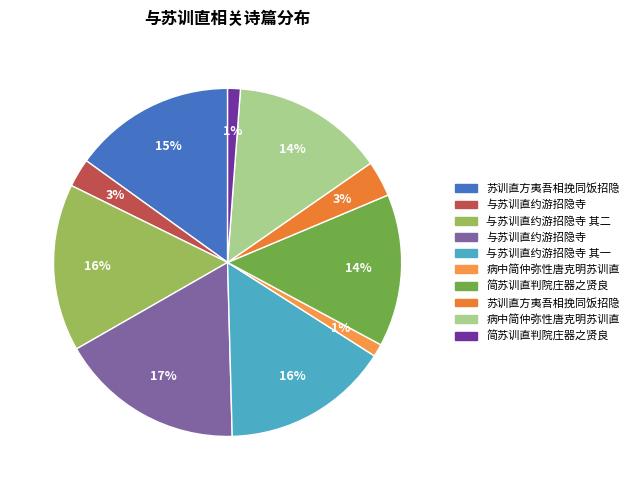

To the nearest percent, what is the difference between the largest and smallest slice percentages?

16%